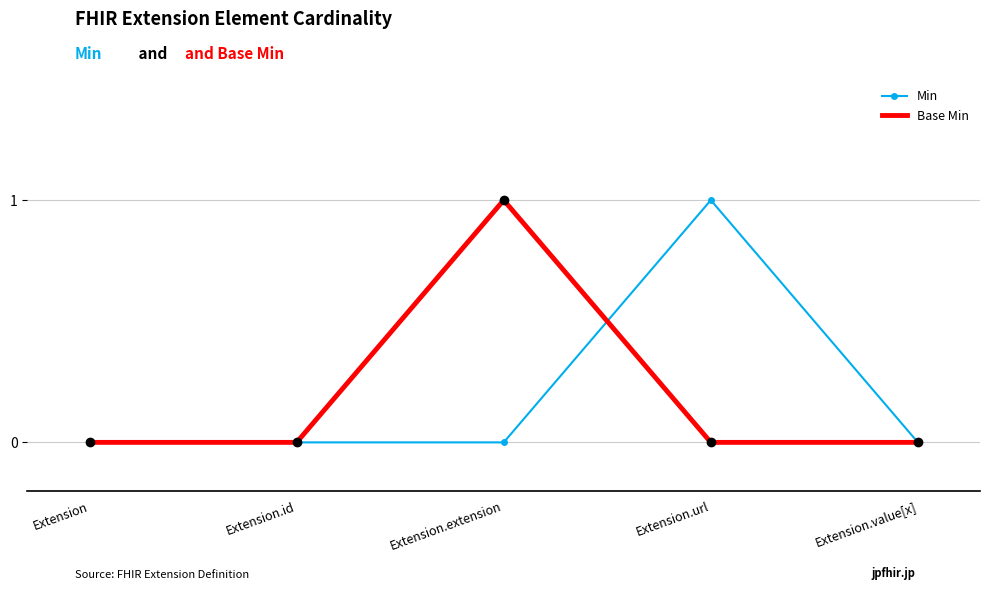

Reading left to right, what are all the values shown in this chart?

Min: Extension=0	Extension.id=0	Extension.extension=0	Extension.url=1	Extension.value[x]=0
Base Min: Extension=0	Extension.id=0	Extension.extension=1	Extension.url=0	Extension.value[x]=0